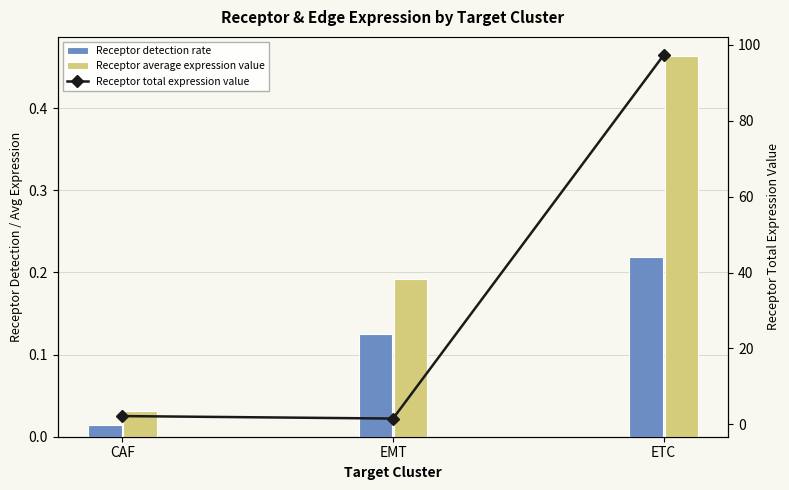

Which series has the largest range (max minus min)?

Receptor total expression value